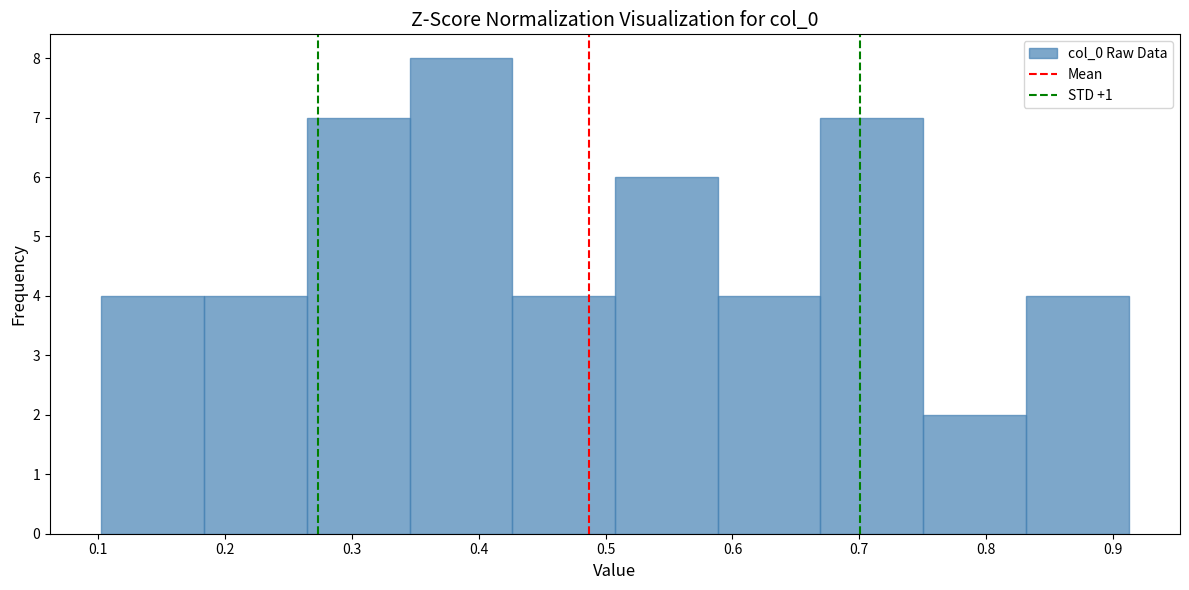

How tall is the bar that spans 0.51 to 0.59 on the x-axis? Neither the bar edges nor the heights are printed on the chart, so give them approximately, as read against the axes.

6